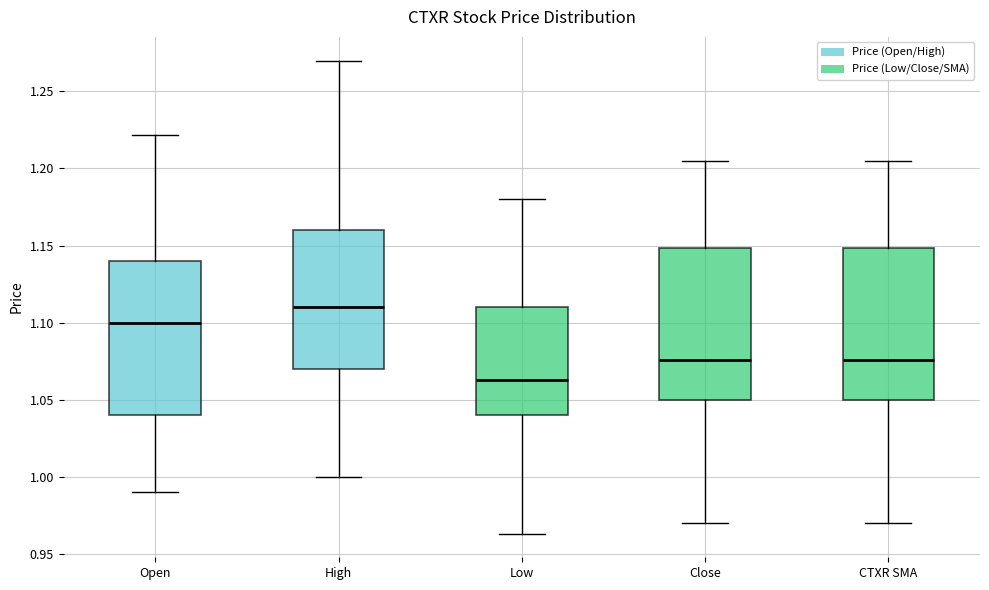

Where does the median line of the box for CTXR SMA sit on the y-axis? The values are not printed on the chart, so give them approximately, as read against the axis.

1.075